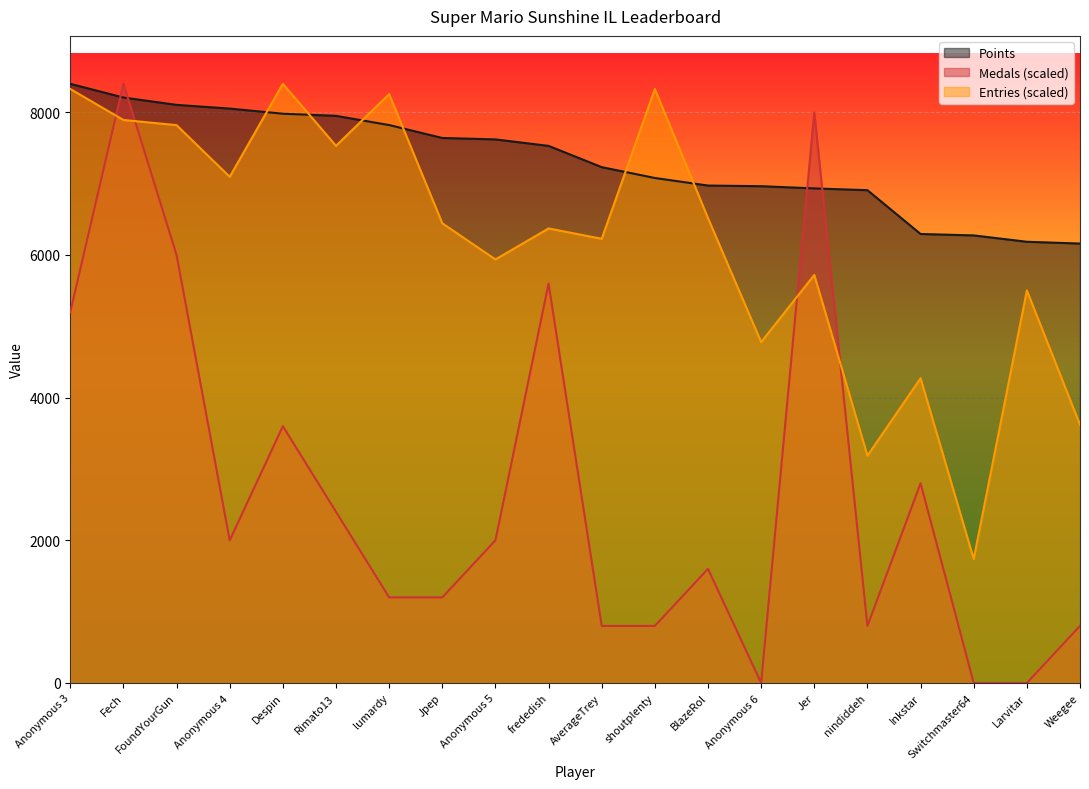

Is it true that Points equals 8104.0 at FoundYourGun?

True